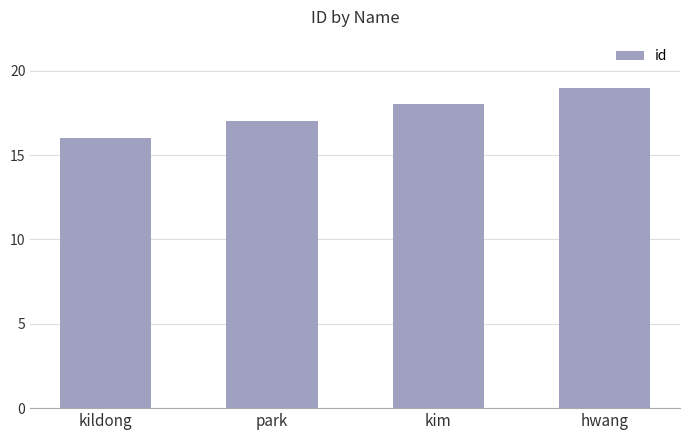

Reading left to right, transcribe all the data shown in this chart.

16	17	18	19